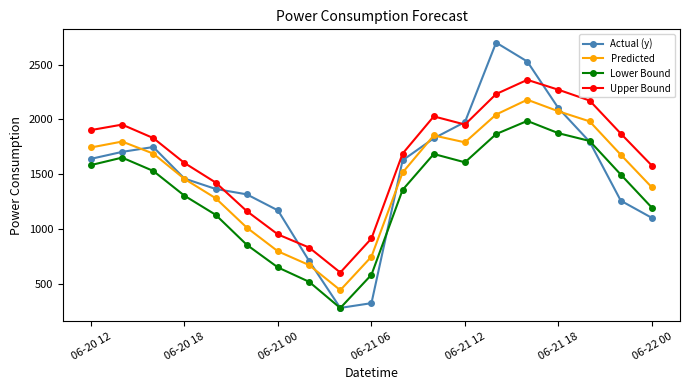

Which series has the largest total across all categories?

Upper Bound